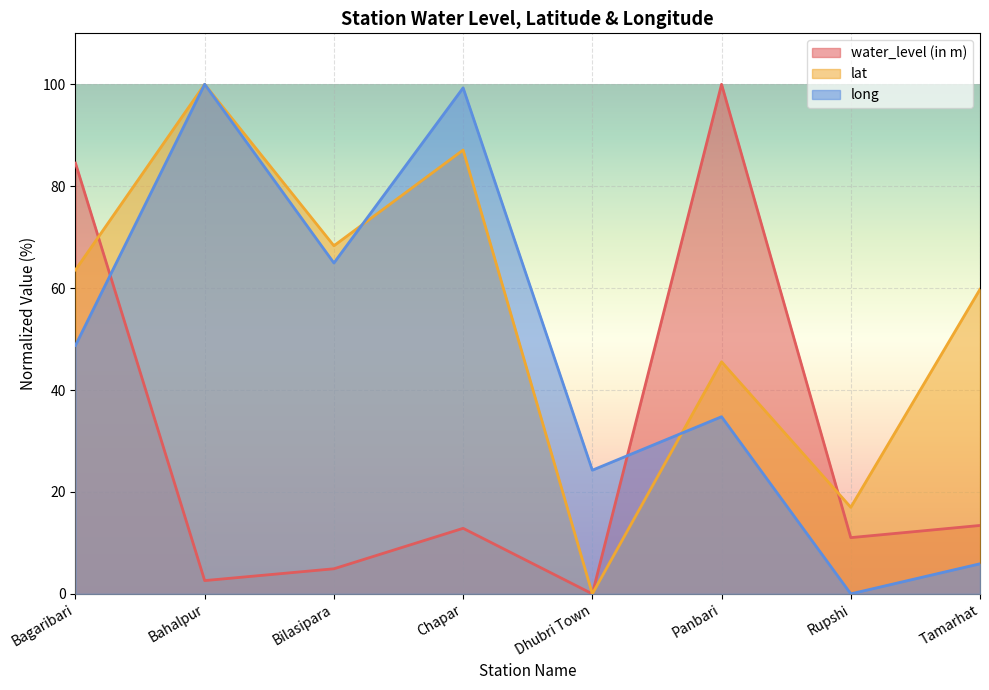

How many values in the long series exceed 48?

4